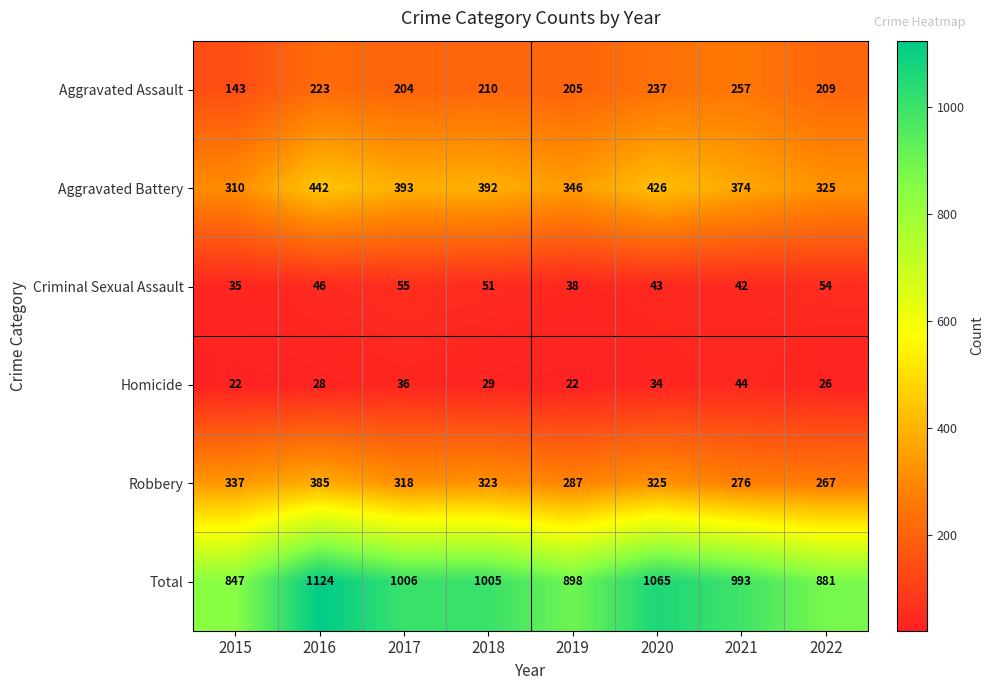

Which category has the highest value across all series?

2016